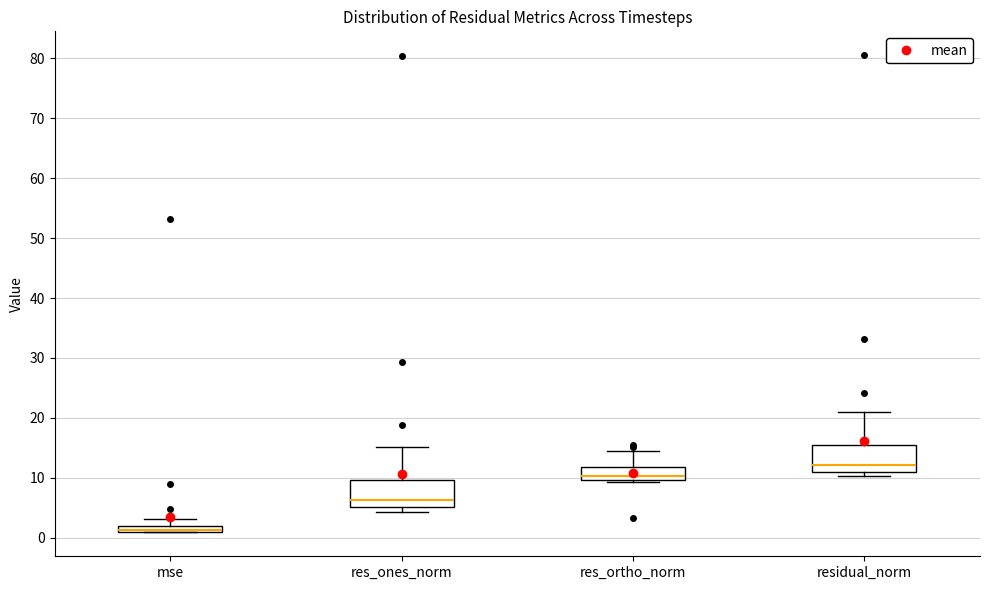

Where does the upper whisker of the box for res_ortho_norm end on the y-axis? The values are not printed on the chart, so give them approximately, as read against the axis.

15